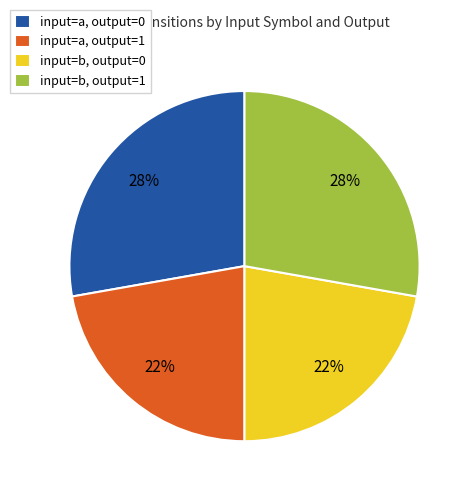

What is the ratio of the value at input=a, output=1 to the value at input=b, output=0?

1.0